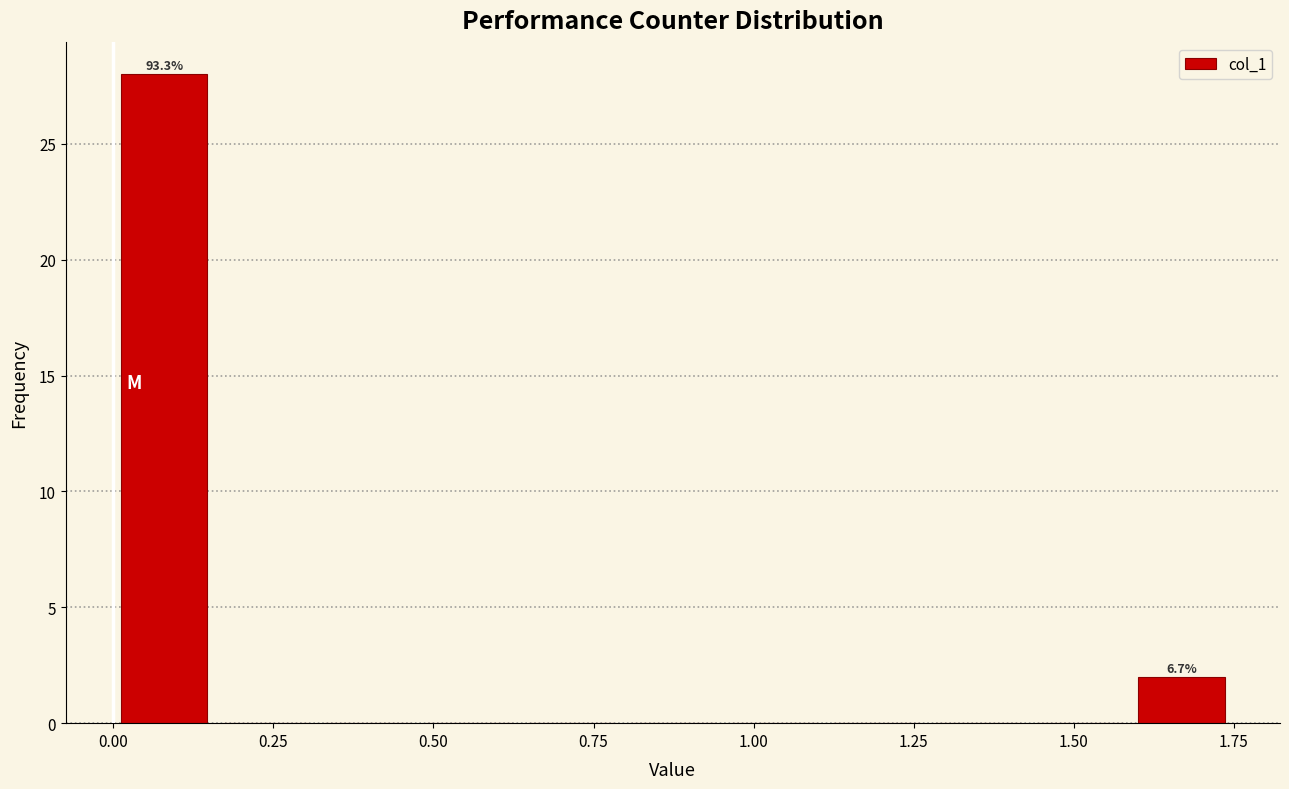

Read against the x-axis, roughly where is the centre of the tallest bar?

0.10